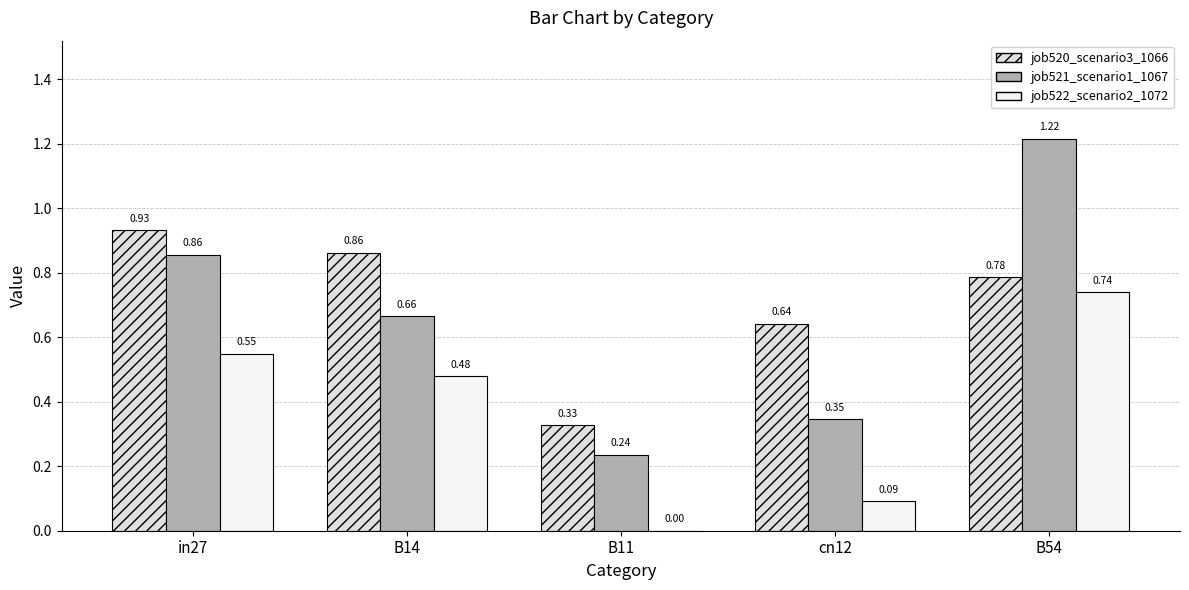

How many data points in job522_scenario2_1072 are above 0?

4